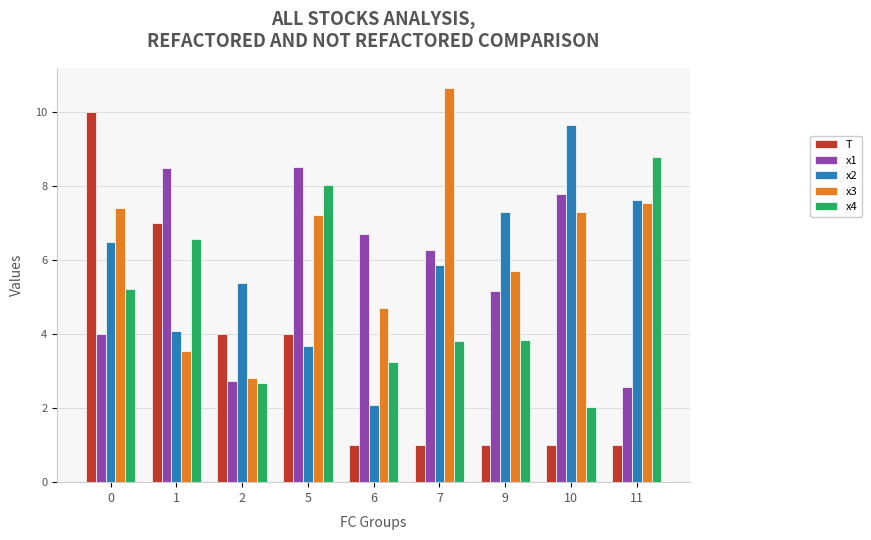

Which series has the largest total across all categories?

x3